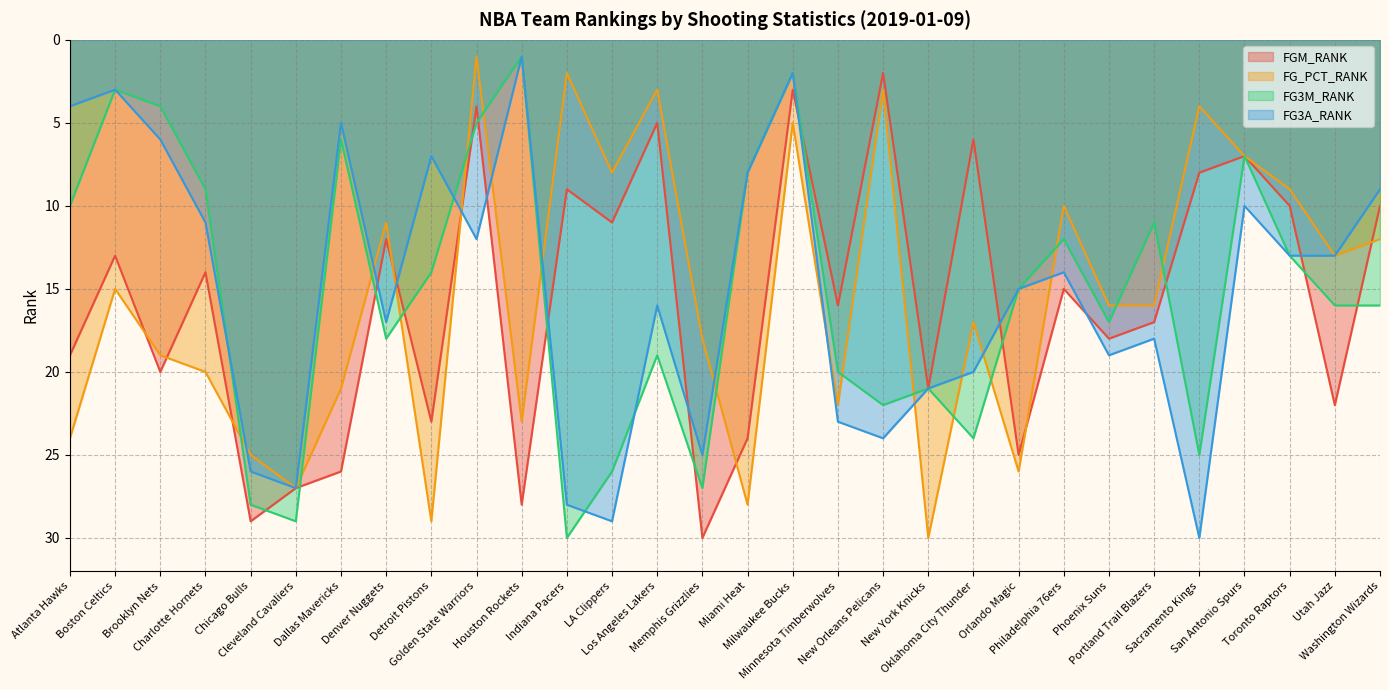

Where is the first local minimum for FGM_RANK?

Boston Celtics